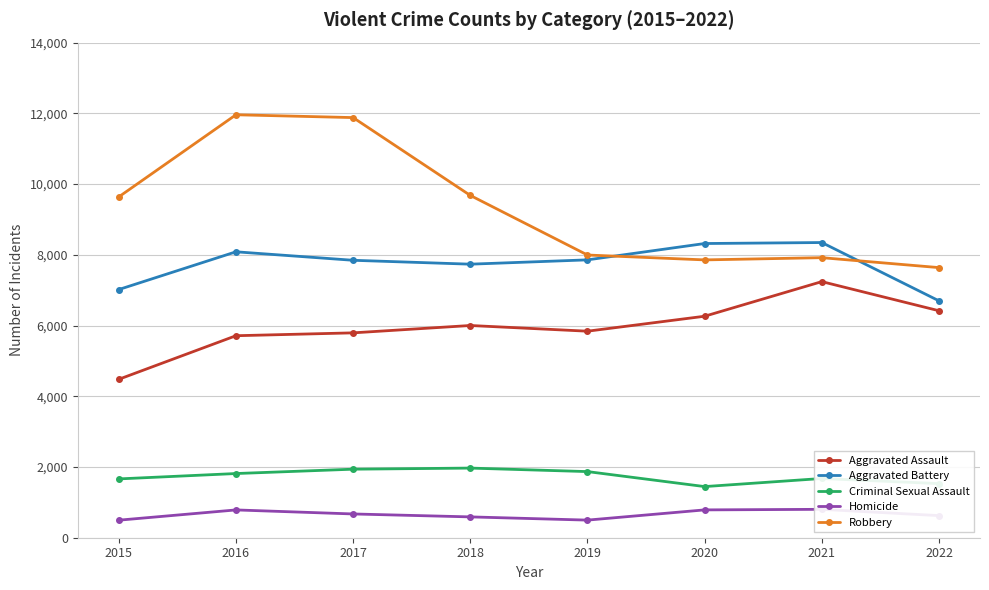

At which category is the sum across all series the highest?

2016